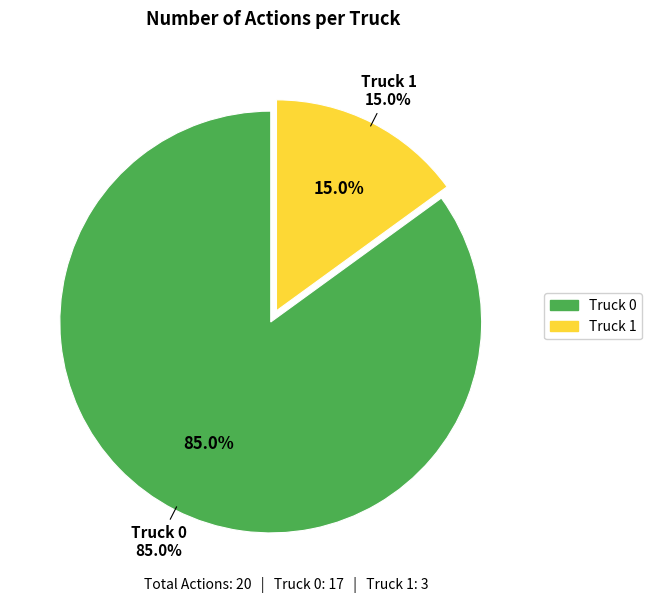

Rank the categories by value from lowest to highest.

Truck 1, Truck 0